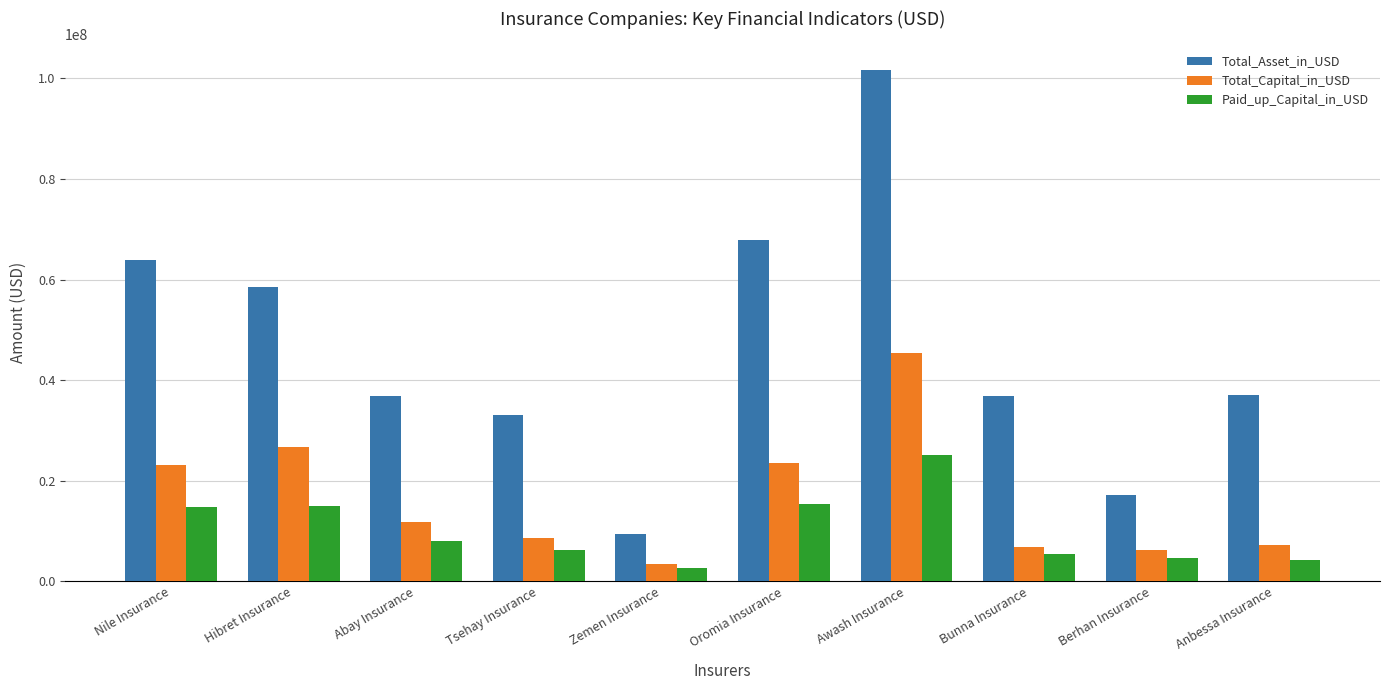

Rank the series at Abay Insurance from lowest to highest value.

Paid_up_Capital_in_USD, Total_Capital_in_USD, Total_Asset_in_USD